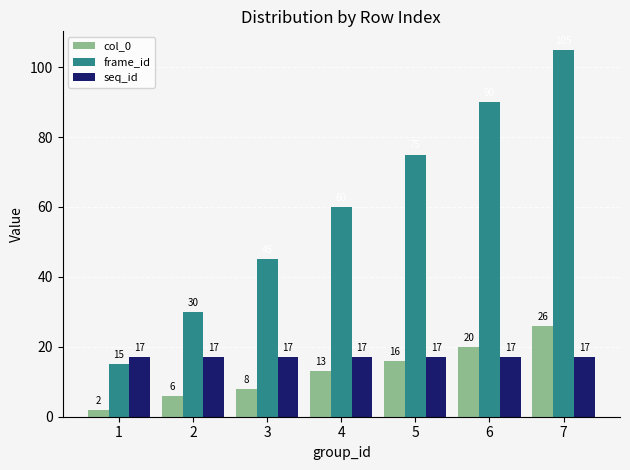

What is the difference between the maximum and minimum values in the col_0 series?

24